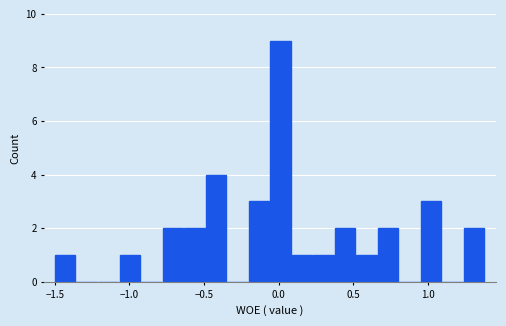

Read against the x-axis, roughly where is the centre of the tallest bar?

0.00